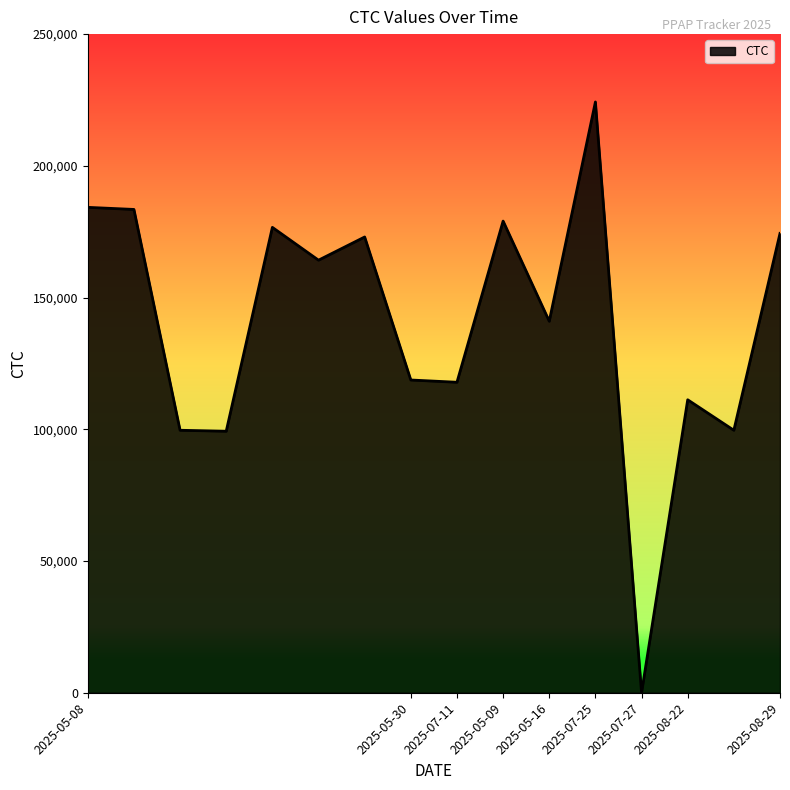

What is the maximum value shown in the chart?

224247